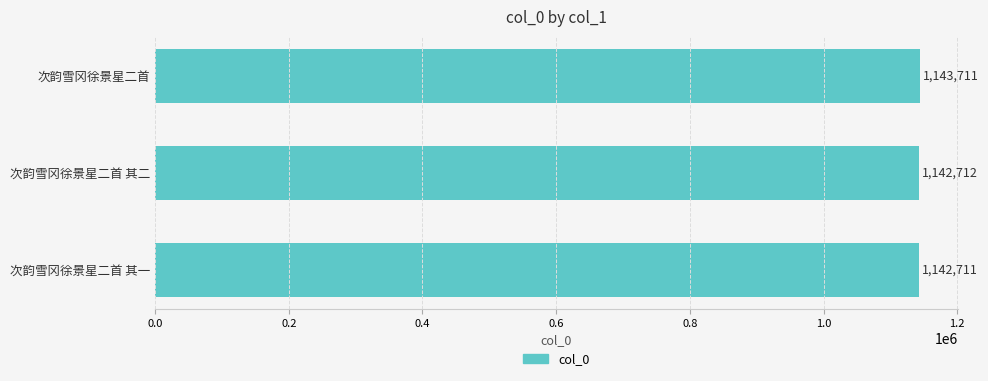

Reading top to bottom, transcribe all the data shown in this chart.

次韵雪冈徐景星二首=1143711	次韵雪冈徐景星二首 其二=1142712	次韵雪冈徐景星二首 其一=1142711